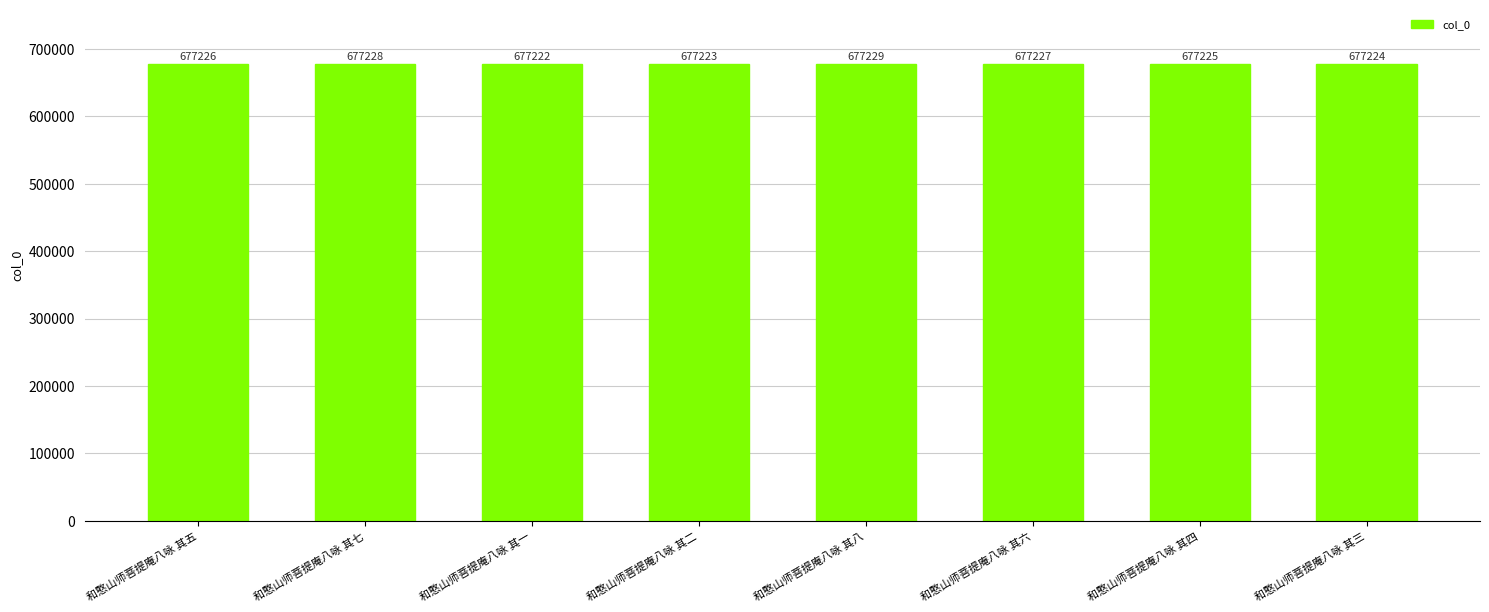

Where is the data nearest to the value 677225?

和憨山师菩提庵八咏 其四